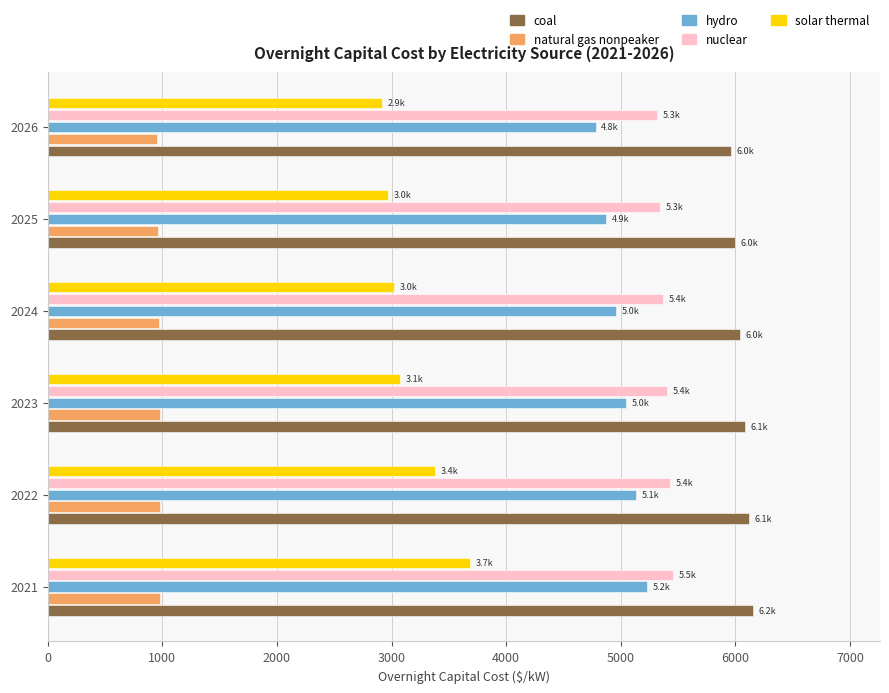

At how many categories does at least one series exceed 5696?

6